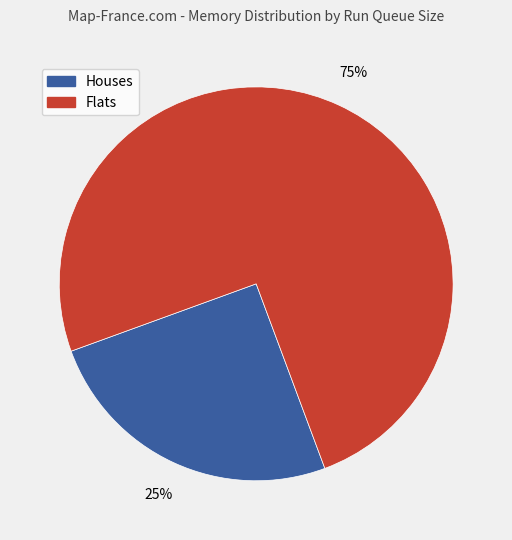

To the nearest percent, what is the average slice percentage?

50%